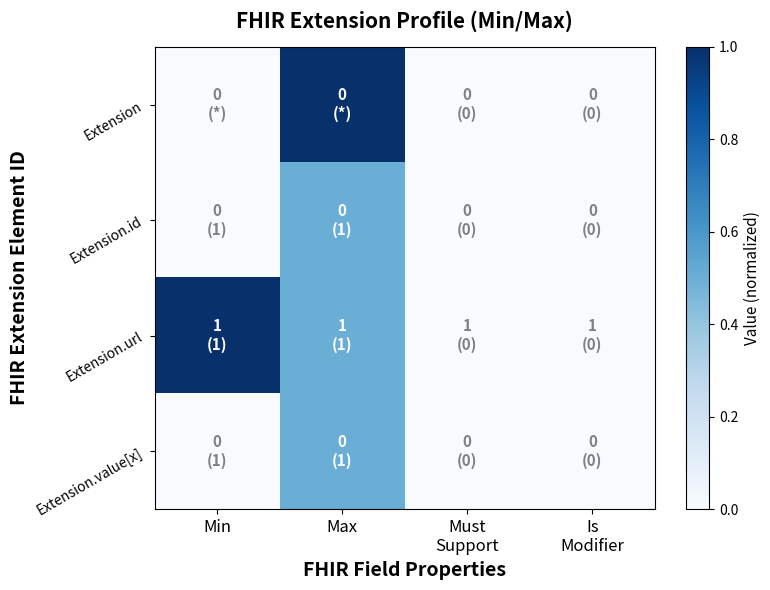

At which category is the sum across all series the highest?

Max